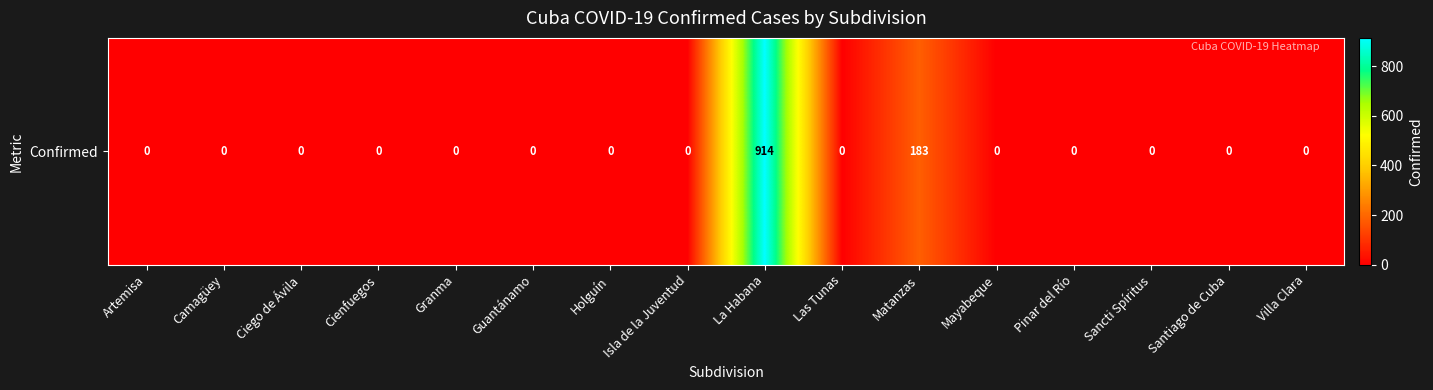

What is the difference between the maximum and minimum values?

914